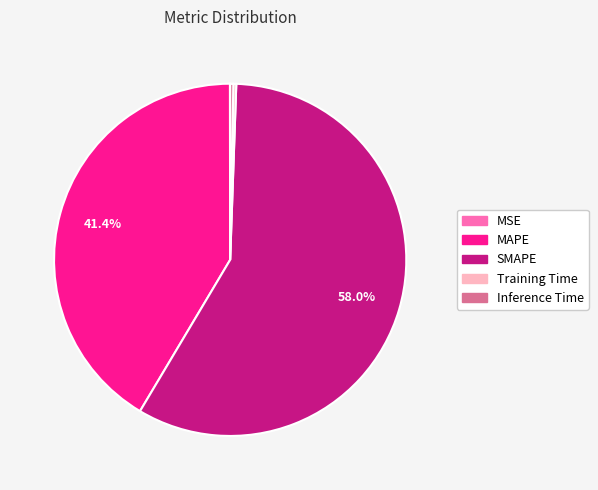

Is the sum of MAPE and Inference Time greater than half?

No